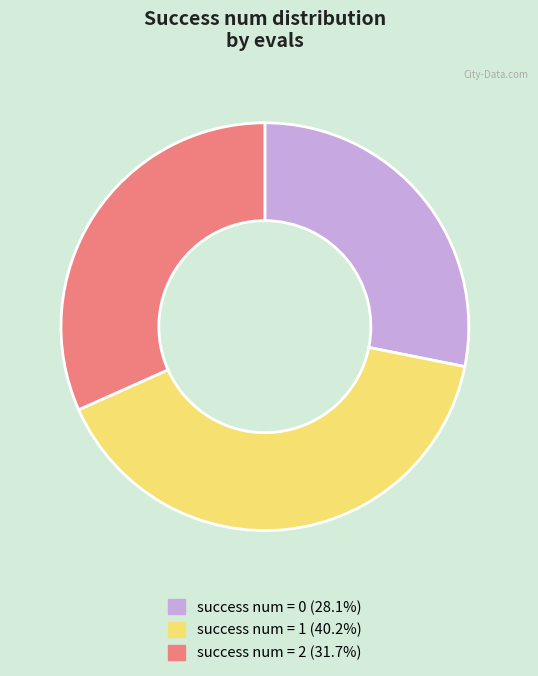

Is there any slice that represents more than half of the pie?

No